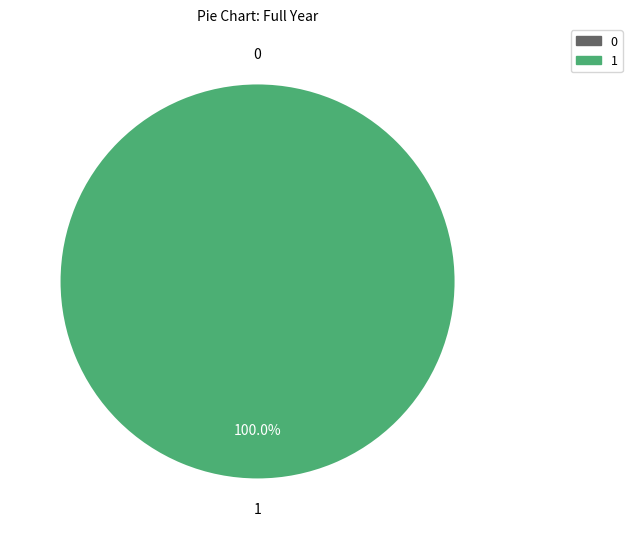

What is the largest slice in the pie chart?

1